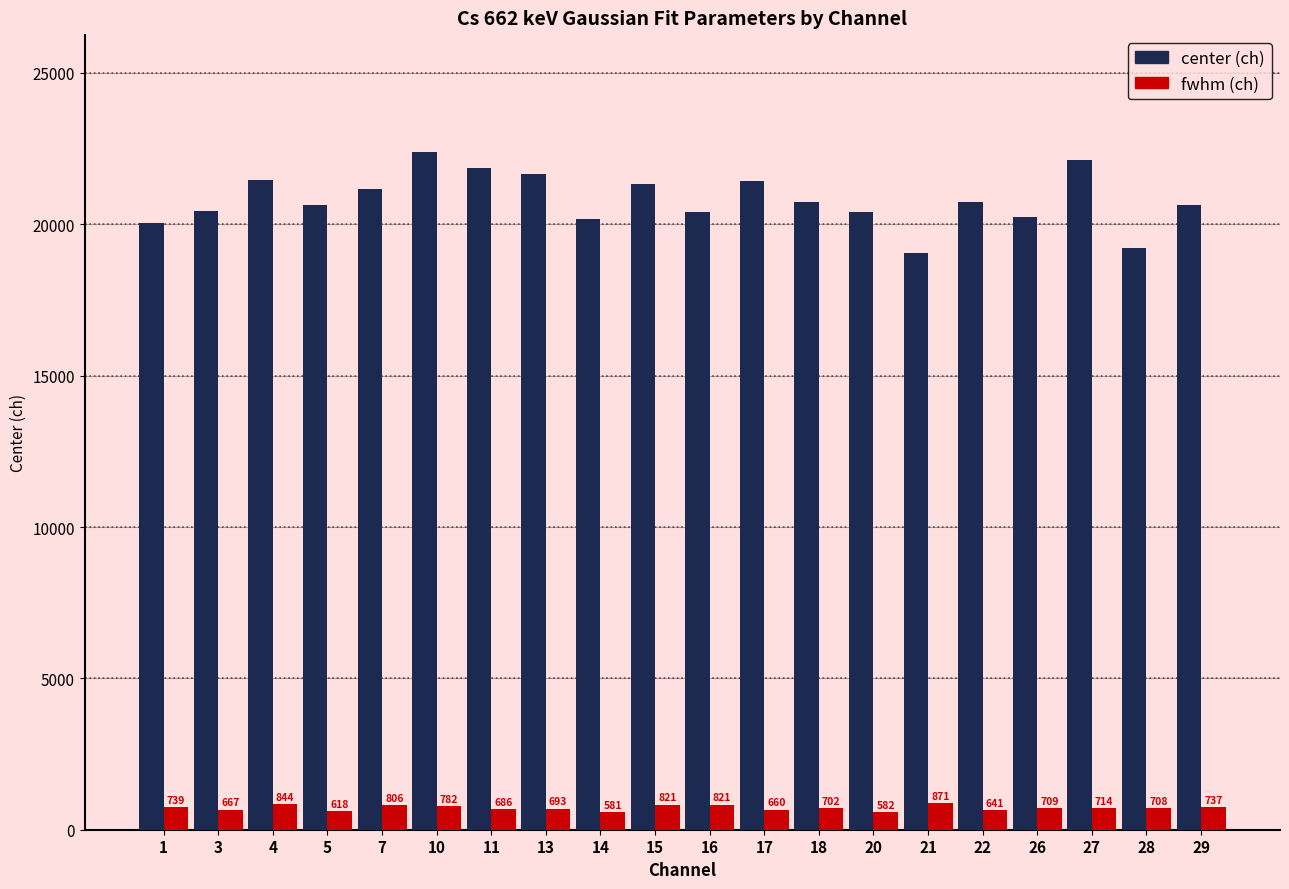

Count the number of data series in this chart.

2